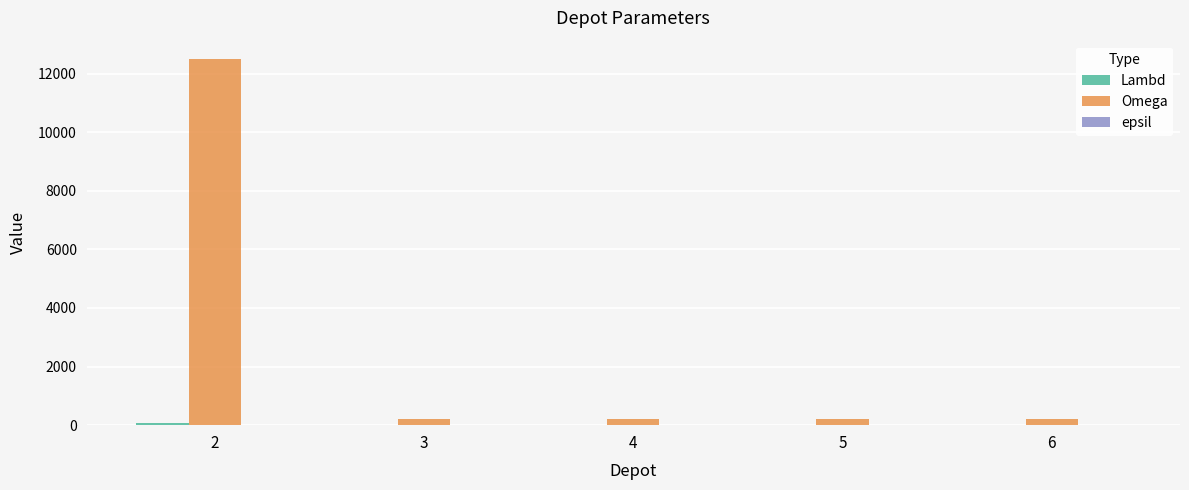

Which series has the largest total across all categories?

Omega